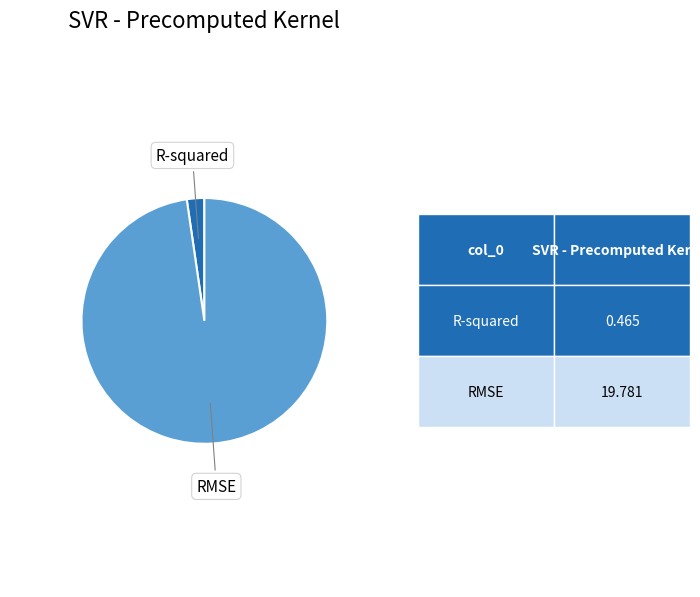

Does RMSE represent more than half of the total?

Yes